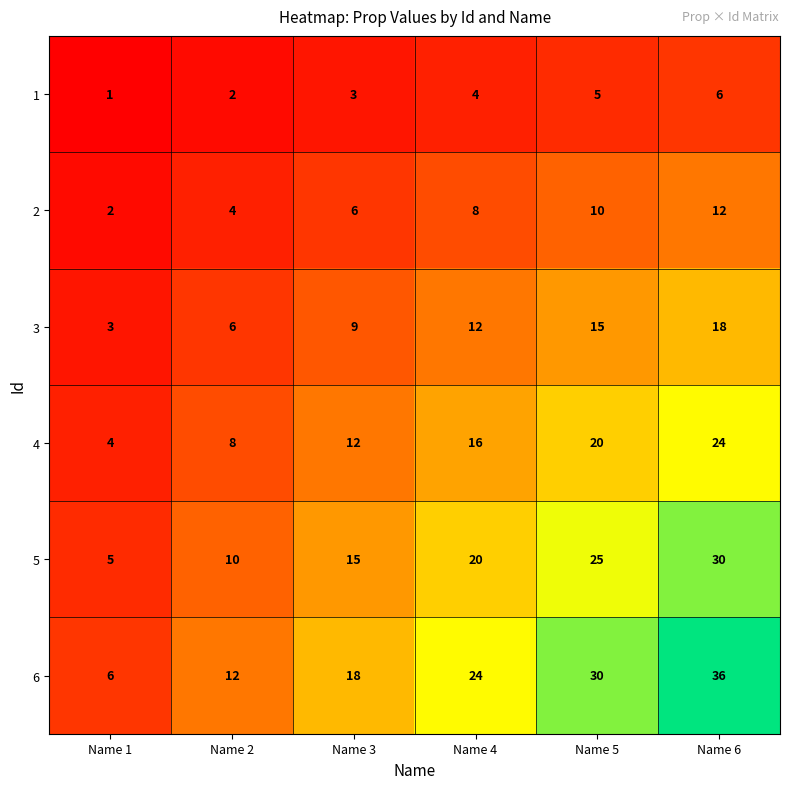

What is the sum of the 4 values at Name 3 and Name 2?

20